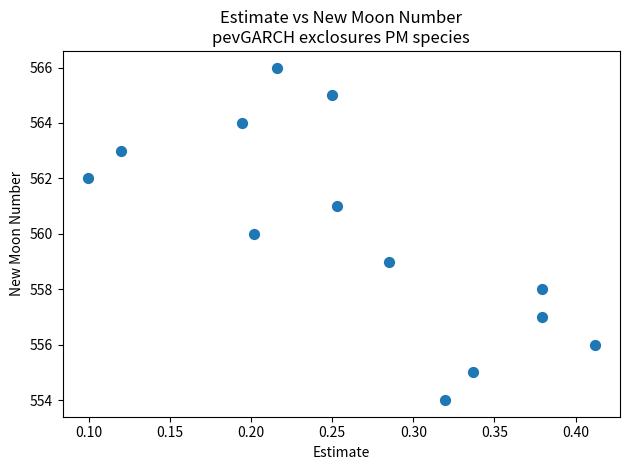

What is the range of Y values (max minus min)?

12